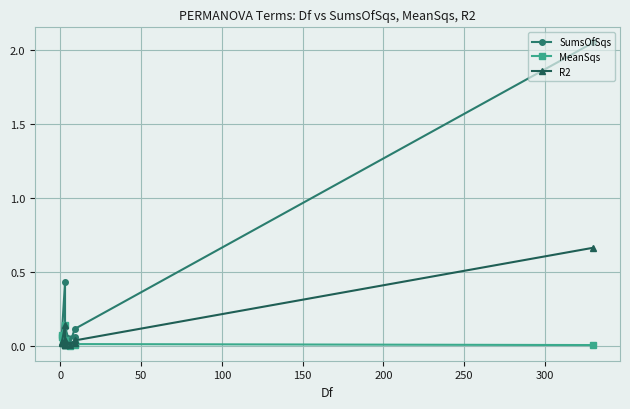

What is the maximum value shown in the chart?

2.1